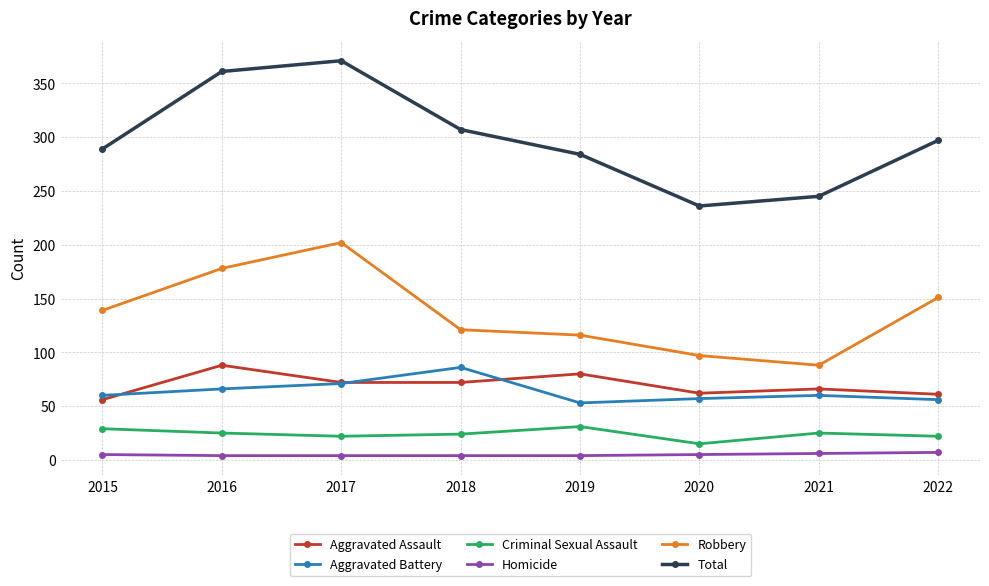

Which series changed the most between 2015 and 2021?

Robbery